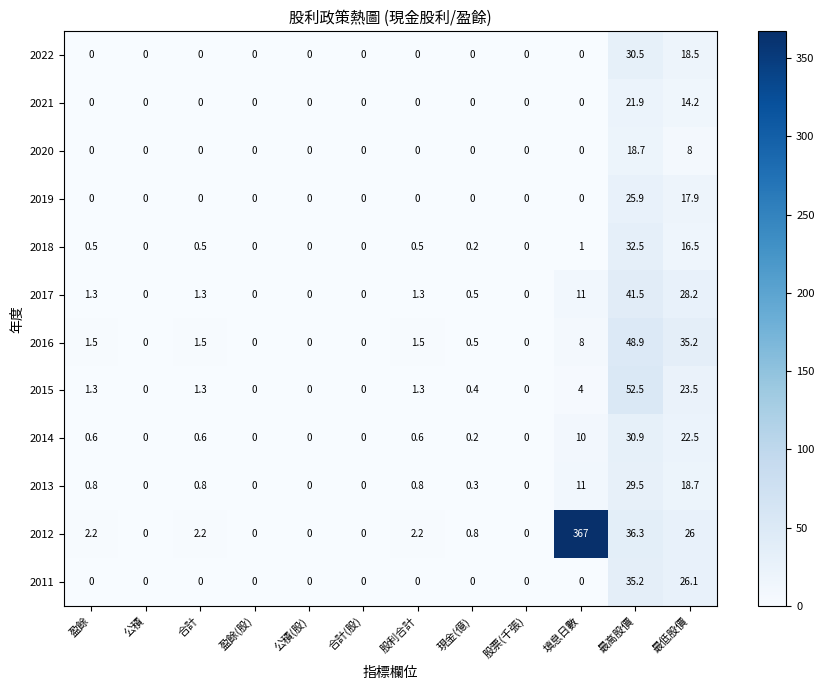

At which category is the sum across all series the highest?

填息日數